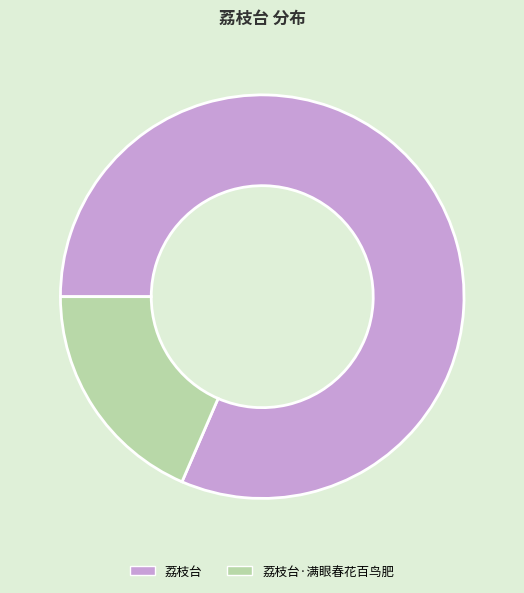

How many segments does this pie chart have?

2